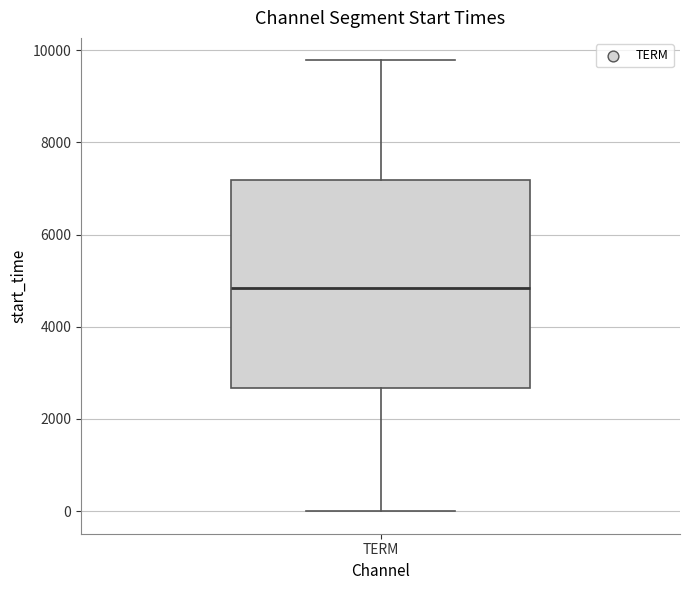

Where is the upper edge of the box for TERM on the y-axis? The values are not printed on the chart, so give them approximately, as read against the axis.

7200